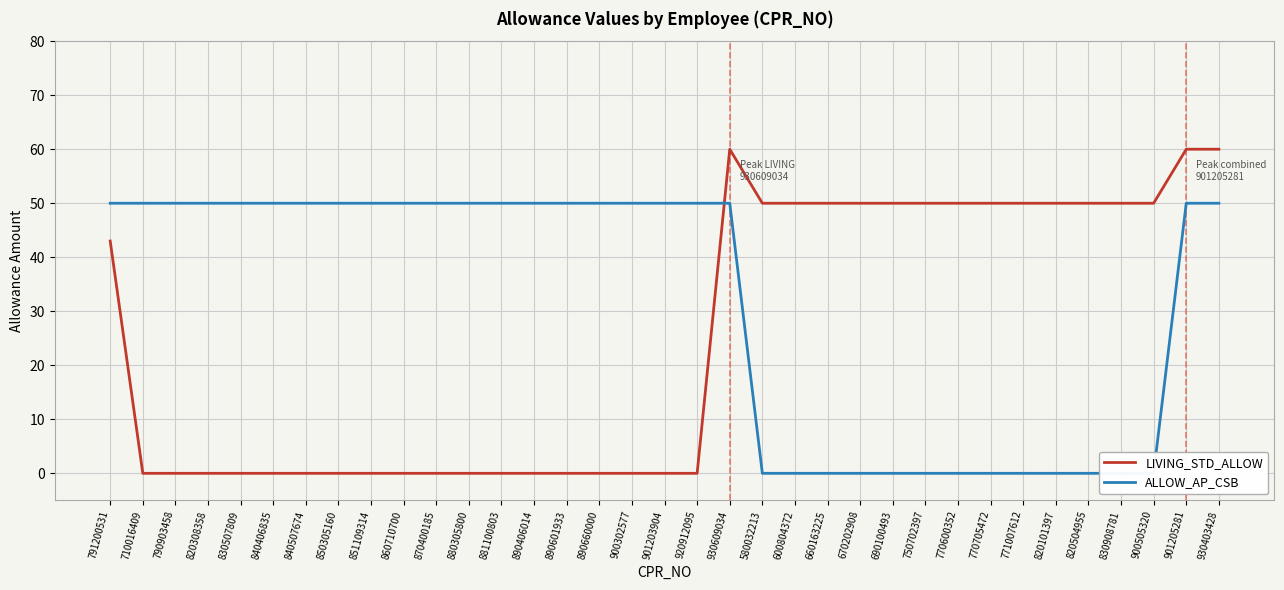

Is it true that LIVING_STD_ALLOW equals 25 at 870400185?

False